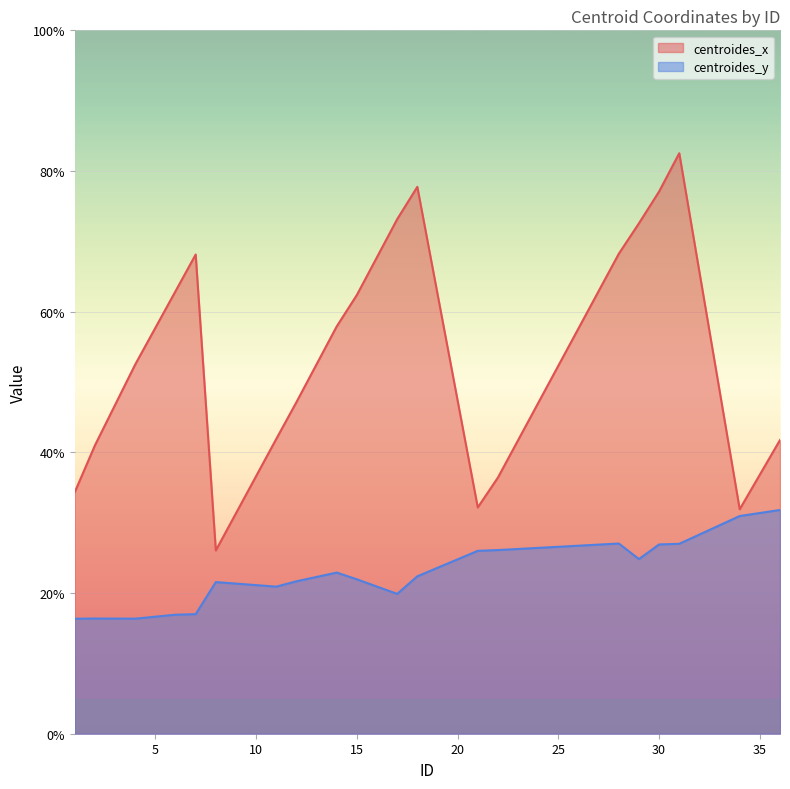

True or false: centroides_x and centroides_y intersect in this chart.

False